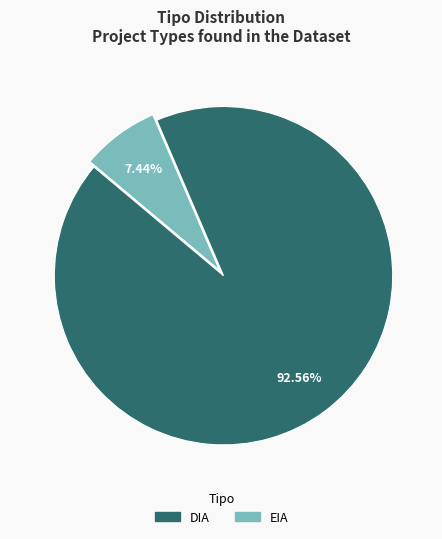

To the nearest percent, what percentage of the pie is EIA?

7%